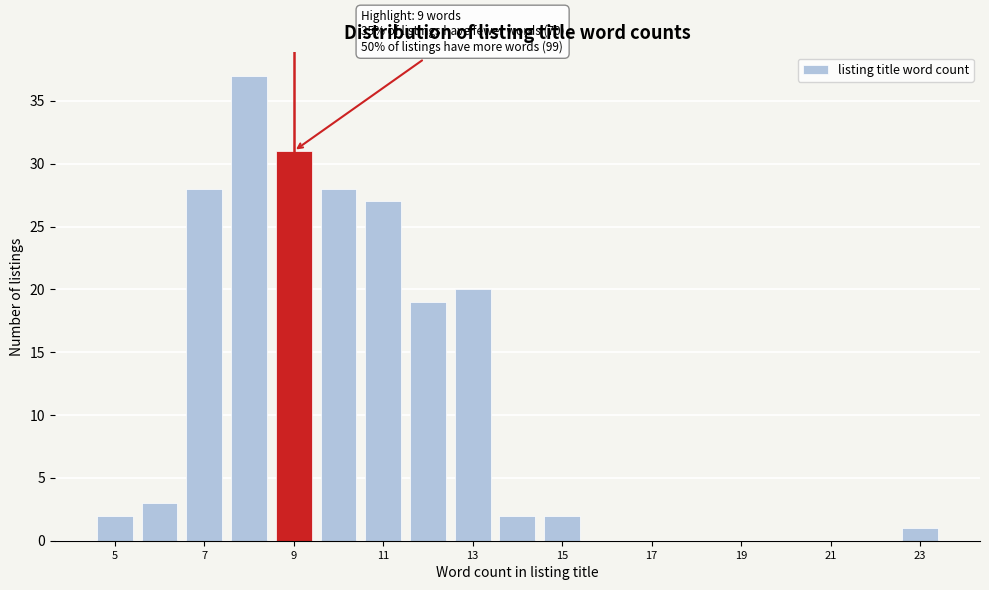

Which range on the x-axis has the tallest bar?

7.5 to 8.5